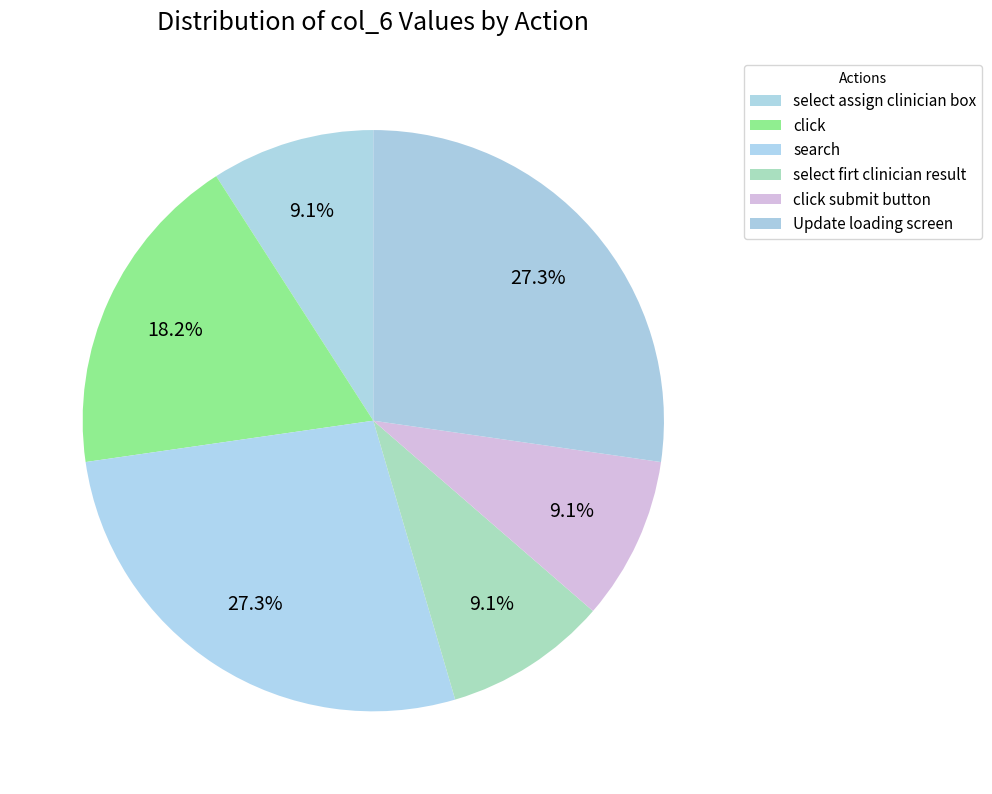

To the nearest percent, what portion does search represent?

27%